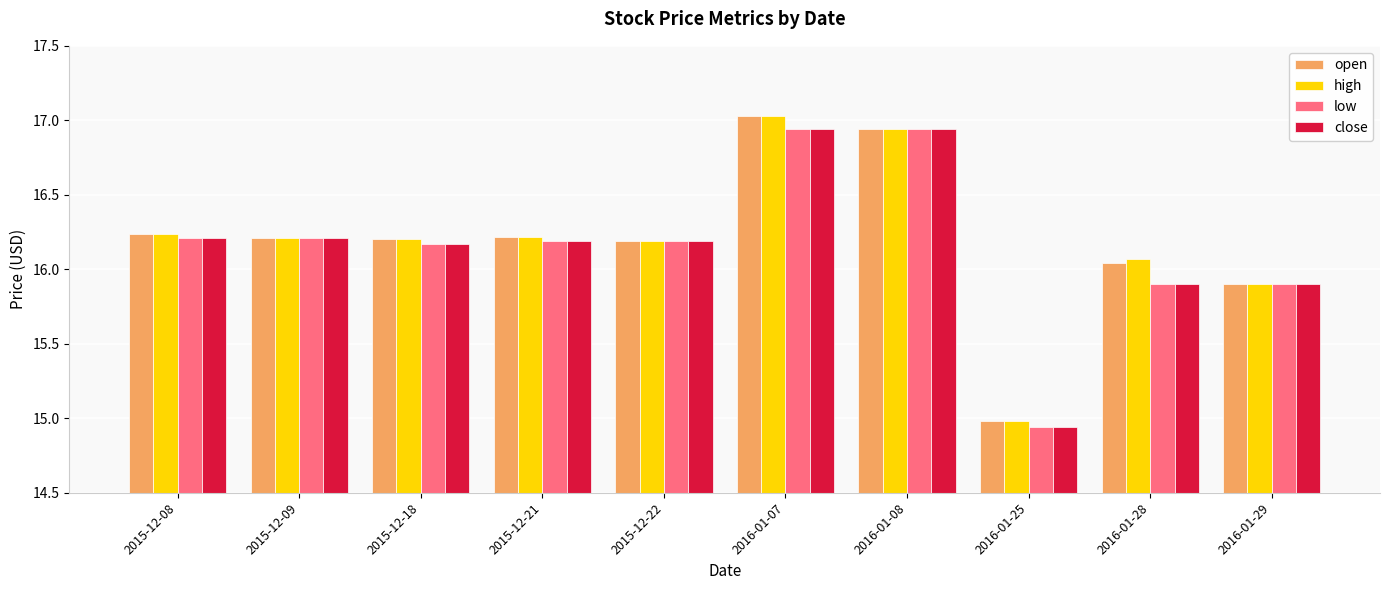

What is the value of the low bar at the 9th from the left?

15.9